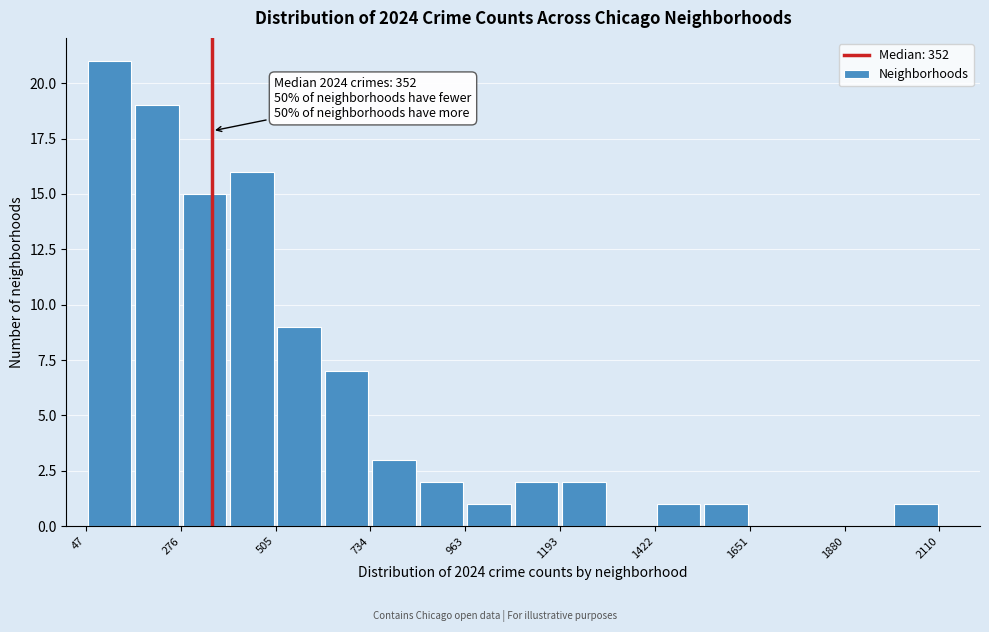

Around what value on the x-axis is the tallest bar? Give the approximate position of its centre, as read against the axis.

100